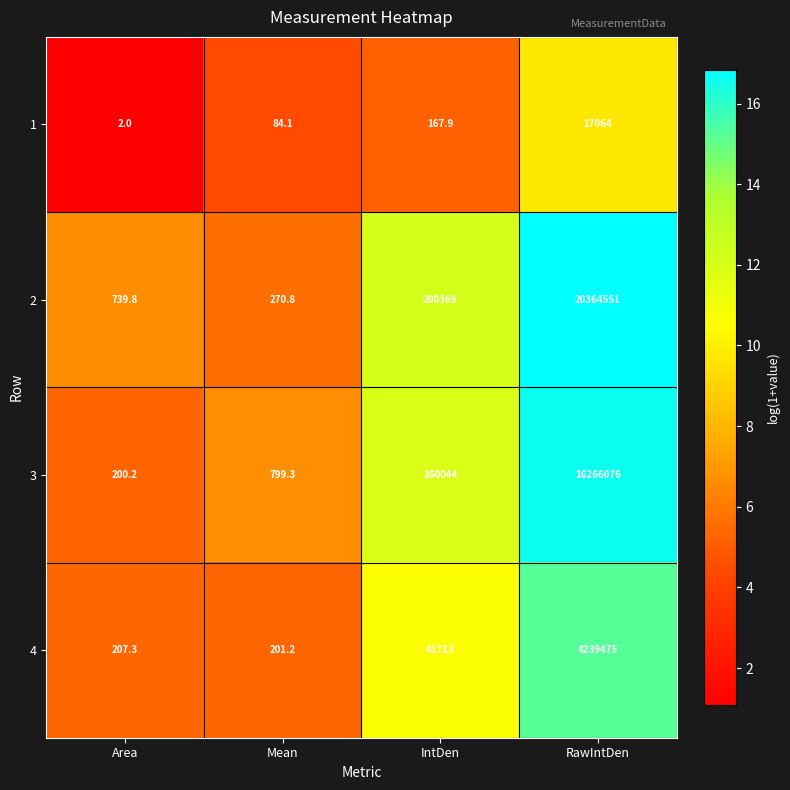

What is the difference between the 3 values at RawIntDen and Mean?

16265276.7